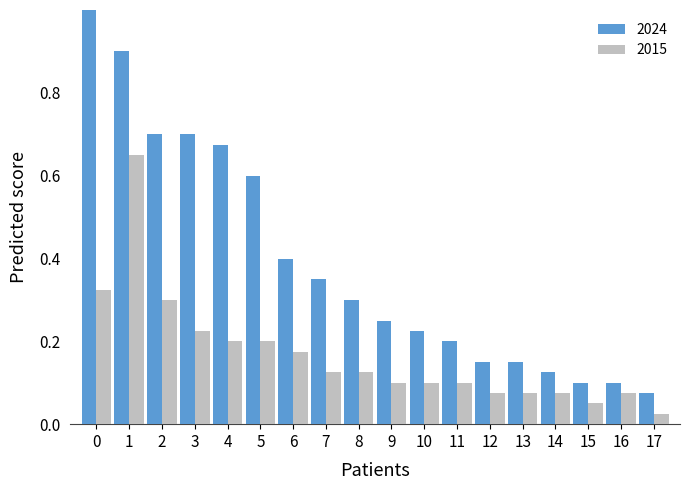

What is the difference between the second highest and minimum values in the 2024 series?

0.8